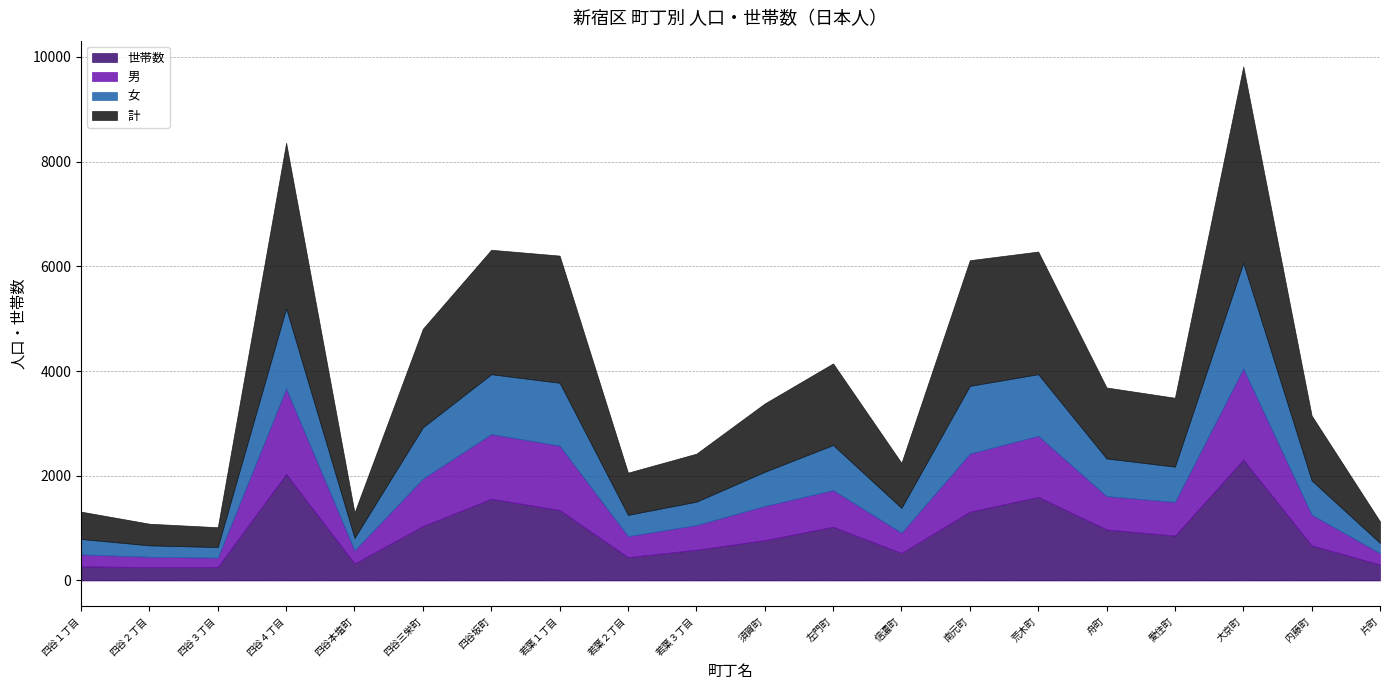

What is the value of the 計 point at the 4th from the left?

3162